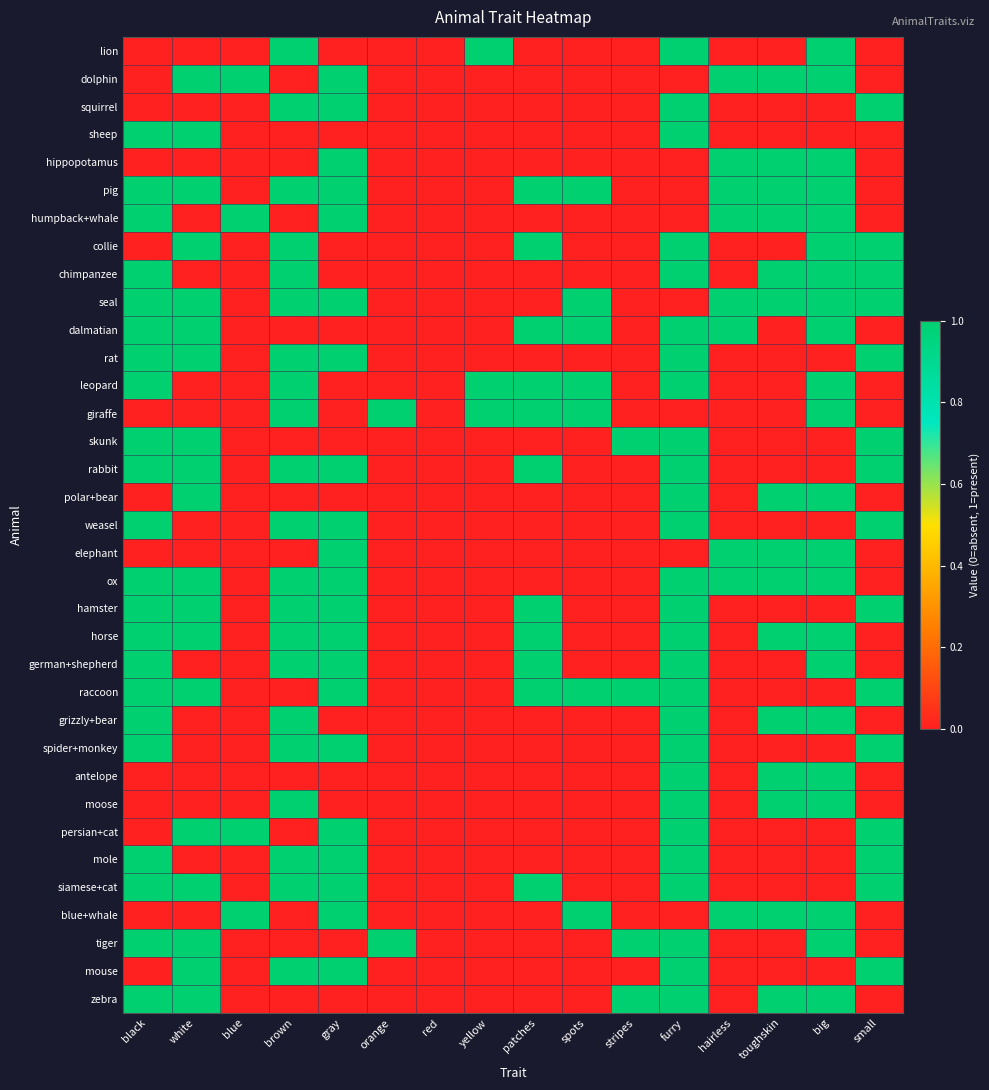

Reading right to left, extract all data points from this chart.

lion: small=0	big=1	toughskin=0	hairless=0	furry=1	stripes=0	spots=0	patches=0	yellow=1	red=0	orange=0	gray=0	brown=1	blue=0	white=0	black=0
dolphin: small=0	big=1	toughskin=1	hairless=1	furry=0	stripes=0	spots=0	patches=0	yellow=0	red=0	orange=0	gray=1	brown=0	blue=1	white=1	black=0
squirrel: small=1	big=0	toughskin=0	hairless=0	furry=1	stripes=0	spots=0	patches=0	yellow=0	red=0	orange=0	gray=1	brown=1	blue=0	white=0	black=0
sheep: small=0	big=0	toughskin=0	hairless=0	furry=1	stripes=0	spots=0	patches=0	yellow=0	red=0	orange=0	gray=0	brown=0	blue=0	white=1	black=1
hippopotamus: small=0	big=1	toughskin=1	hairless=1	furry=0	stripes=0	spots=0	patches=0	yellow=0	red=0	orange=0	gray=1	brown=0	blue=0	white=0	black=0
pig: small=0	big=1	toughskin=1	hairless=1	furry=0	stripes=0	spots=1	patches=1	yellow=0	red=0	orange=0	gray=1	brown=1	blue=0	white=1	black=1
humpback+whale: small=0	big=1	toughskin=1	hairless=1	furry=0	stripes=0	spots=0	patches=0	yellow=0	red=0	orange=0	gray=1	brown=0	blue=1	white=0	black=1
collie: small=1	big=1	toughskin=0	hairless=0	furry=1	stripes=0	spots=0	patches=1	yellow=0	red=0	orange=0	gray=0	brown=1	blue=0	white=1	black=0
chimpanzee: small=1	big=1	toughskin=1	hairless=0	furry=1	stripes=0	spots=0	patches=0	yellow=0	red=0	orange=0	gray=0	brown=1	blue=0	white=0	black=1
seal: small=1	big=1	toughskin=1	hairless=1	furry=0	stripes=0	spots=1	patches=0	yellow=0	red=0	orange=0	gray=1	brown=1	blue=0	white=1	black=1
dalmatian: small=0	big=1	toughskin=0	hairless=1	furry=1	stripes=0	spots=1	patches=1	yellow=0	red=0	orange=0	gray=0	brown=0	blue=0	white=1	black=1
rat: small=1	big=0	toughskin=0	hairless=0	furry=1	stripes=0	spots=0	patches=0	yellow=0	red=0	orange=0	gray=1	brown=1	blue=0	white=1	black=1
leopard: small=0	big=1	toughskin=0	hairless=0	furry=1	stripes=0	spots=1	patches=1	yellow=1	red=0	orange=0	gray=0	brown=1	blue=0	white=0	black=1
giraffe: small=0	big=1	toughskin=0	hairless=0	furry=0	stripes=0	spots=1	patches=1	yellow=1	red=0	orange=1	gray=0	brown=1	blue=0	white=0	black=0
skunk: small=1	big=0	toughskin=0	hairless=0	furry=1	stripes=1	spots=0	patches=0	yellow=0	red=0	orange=0	gray=0	brown=0	blue=0	white=1	black=1
rabbit: small=1	big=0	toughskin=0	hairless=0	furry=1	stripes=0	spots=0	patches=1	yellow=0	red=0	orange=0	gray=1	brown=1	blue=0	white=1	black=1
polar+bear: small=0	big=1	toughskin=1	hairless=0	furry=1	stripes=0	spots=0	patches=0	yellow=0	red=0	orange=0	gray=0	brown=0	blue=0	white=1	black=0
weasel: small=1	big=0	toughskin=0	hairless=0	furry=1	stripes=0	spots=0	patches=0	yellow=0	red=0	orange=0	gray=1	brown=1	blue=0	white=0	black=1
elephant: small=0	big=1	toughskin=1	hairless=1	furry=0	stripes=0	spots=0	patches=0	yellow=0	red=0	orange=0	gray=1	brown=0	blue=0	white=0	black=0
ox: small=0	big=1	toughskin=1	hairless=1	furry=1	stripes=0	spots=0	patches=0	yellow=0	red=0	orange=0	gray=1	brown=1	blue=0	white=1	black=1
hamster: small=1	big=0	toughskin=0	hairless=0	furry=1	stripes=0	spots=0	patches=1	yellow=0	red=0	orange=0	gray=1	brown=1	blue=0	white=1	black=1
horse: small=0	big=1	toughskin=1	hairless=0	furry=1	stripes=0	spots=0	patches=1	yellow=0	red=0	orange=0	gray=1	brown=1	blue=0	white=1	black=1
german+shepherd: small=0	big=1	toughskin=0	hairless=0	furry=1	stripes=0	spots=0	patches=1	yellow=0	red=0	orange=0	gray=1	brown=1	blue=0	white=0	black=1
raccoon: small=1	big=0	toughskin=0	hairless=0	furry=1	stripes=1	spots=1	patches=1	yellow=0	red=0	orange=0	gray=1	brown=0	blue=0	white=1	black=1
grizzly+bear: small=0	big=1	toughskin=1	hairless=0	furry=1	stripes=0	spots=0	patches=0	yellow=0	red=0	orange=0	gray=0	brown=1	blue=0	white=0	black=1
spider+monkey: small=1	big=0	toughskin=0	hairless=0	furry=1	stripes=0	spots=0	patches=0	yellow=0	red=0	orange=0	gray=1	brown=1	blue=0	white=0	black=1
antelope: small=0	big=1	toughskin=1	hairless=0	furry=1	stripes=0	spots=0	patches=0	yellow=0	red=0	orange=0	gray=0	brown=0	blue=0	white=0	black=0
moose: small=0	big=1	toughskin=1	hairless=0	furry=1	stripes=0	spots=0	patches=0	yellow=0	red=0	orange=0	gray=0	brown=1	blue=0	white=0	black=0
persian+cat: small=1	big=0	toughskin=0	hairless=0	furry=1	stripes=0	spots=0	patches=0	yellow=0	red=0	orange=0	gray=1	brown=0	blue=1	white=1	black=0
mole: small=1	big=0	toughskin=0	hairless=0	furry=1	stripes=0	spots=0	patches=0	yellow=0	red=0	orange=0	gray=1	brown=1	blue=0	white=0	black=1
siamese+cat: small=1	big=0	toughskin=0	hairless=0	furry=1	stripes=0	spots=0	patches=1	yellow=0	red=0	orange=0	gray=1	brown=1	blue=0	white=1	black=1
blue+whale: small=0	big=1	toughskin=1	hairless=1	furry=0	stripes=0	spots=1	patches=0	yellow=0	red=0	orange=0	gray=1	brown=0	blue=1	white=0	black=0
tiger: small=0	big=1	toughskin=0	hairless=0	furry=1	stripes=1	spots=0	patches=0	yellow=0	red=0	orange=1	gray=0	brown=0	blue=0	white=1	black=1
mouse: small=1	big=0	toughskin=0	hairless=0	furry=1	stripes=0	spots=0	patches=0	yellow=0	red=0	orange=0	gray=1	brown=1	blue=0	white=1	black=0
zebra: small=0	big=1	toughskin=1	hairless=0	furry=1	stripes=1	spots=0	patches=0	yellow=0	red=0	orange=0	gray=0	brown=0	blue=0	white=1	black=1